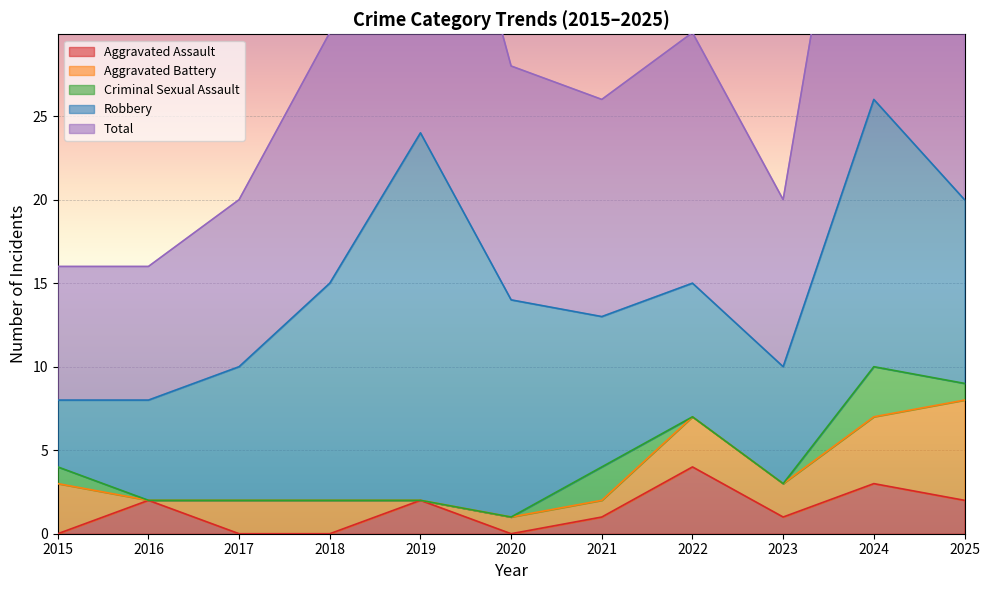

Reading left to right, transcribe all the data shown in this chart.

Aggravated Assault: 0	2	0	0	2	0	1	4	1	3	2
Aggravated Battery: 3	0	2	2	0	1	1	3	2	4	6
Criminal Sexual Assault: 1	0	0	0	0	0	2	0	0	3	1
Robbery: 4	6	8	13	22	13	9	8	7	16	11
Total: 8	8	10	15	24	14	13	15	10	26	20